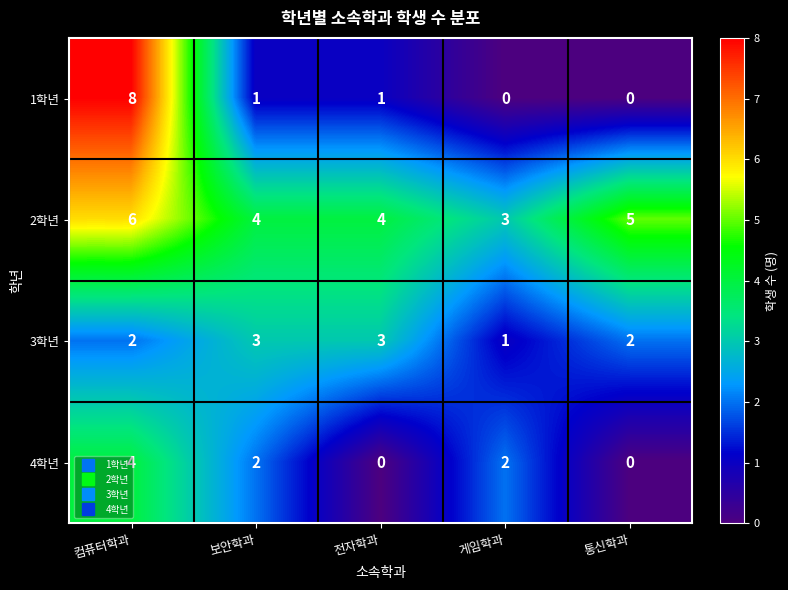

Count the 2학년 values in the range 4 to 5.

3